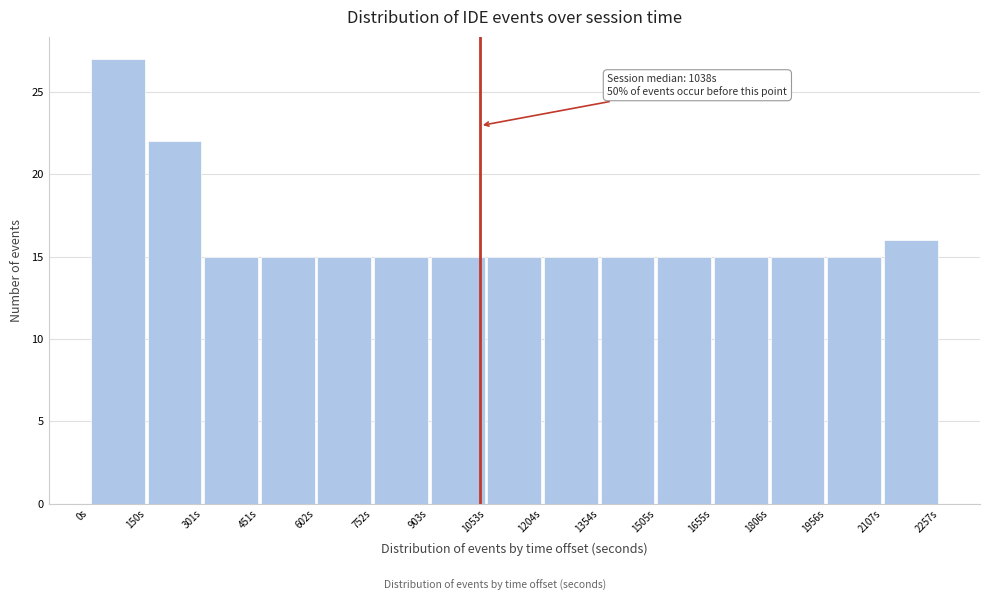

Which range on the x-axis has the tallest bar?

0 to 160